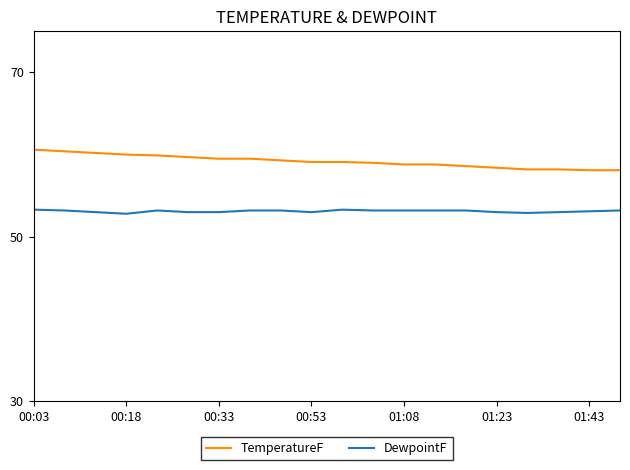

True or false: DewpointF and TemperatureF cross at least once.

False